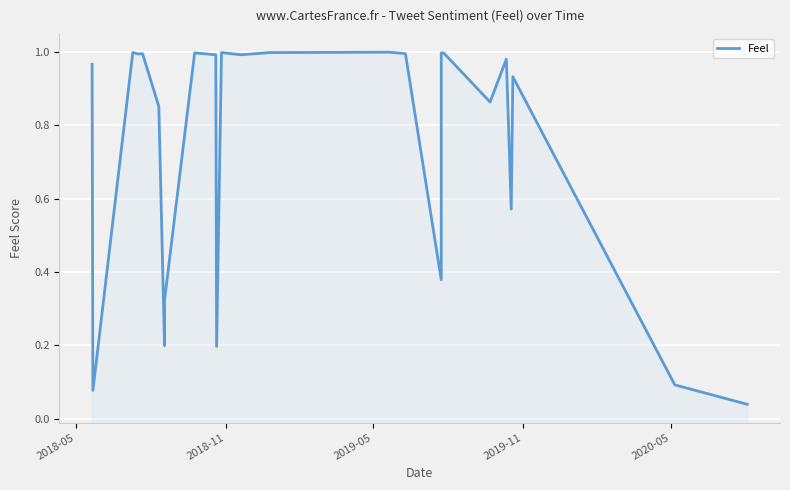

Is it true that the value at 9 is 0.5?

False